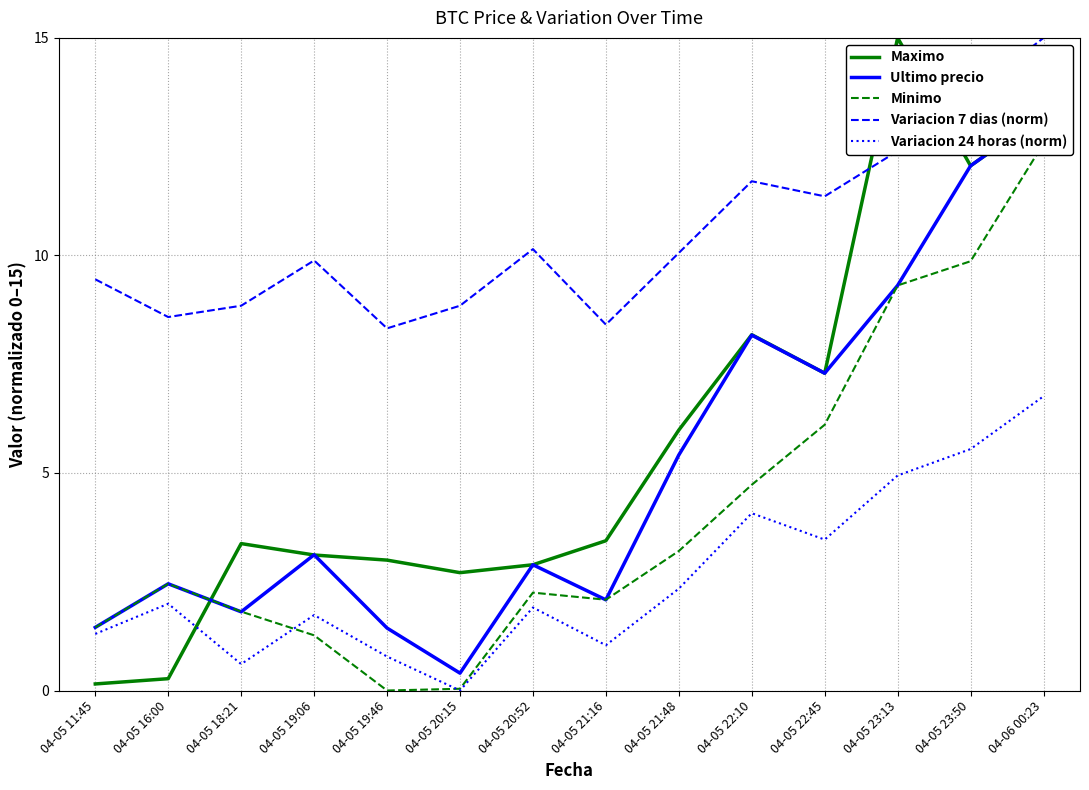

Read the Variacion 24 horas (norm) value at 04-05 20:52.

1.9